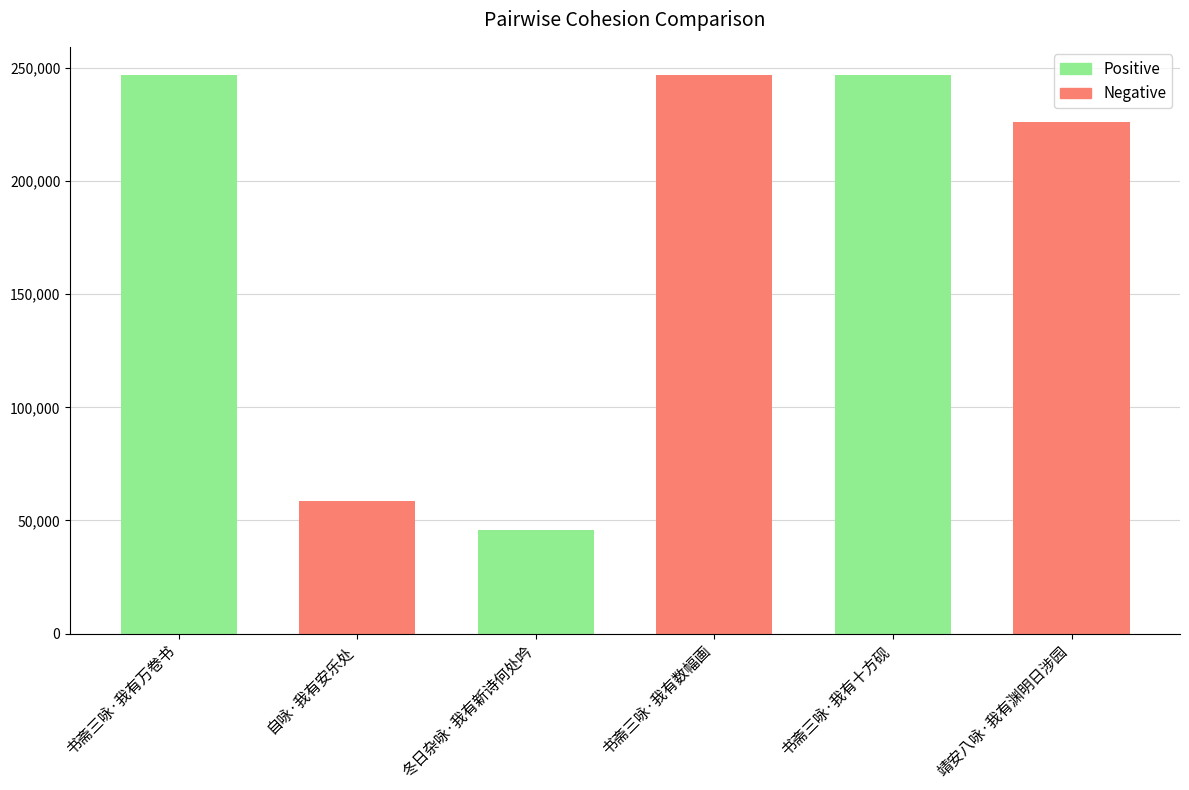

What is the sum of the values at 书斋三咏·我有万卷书 and 书斋三咏·我有数幅画?

494095